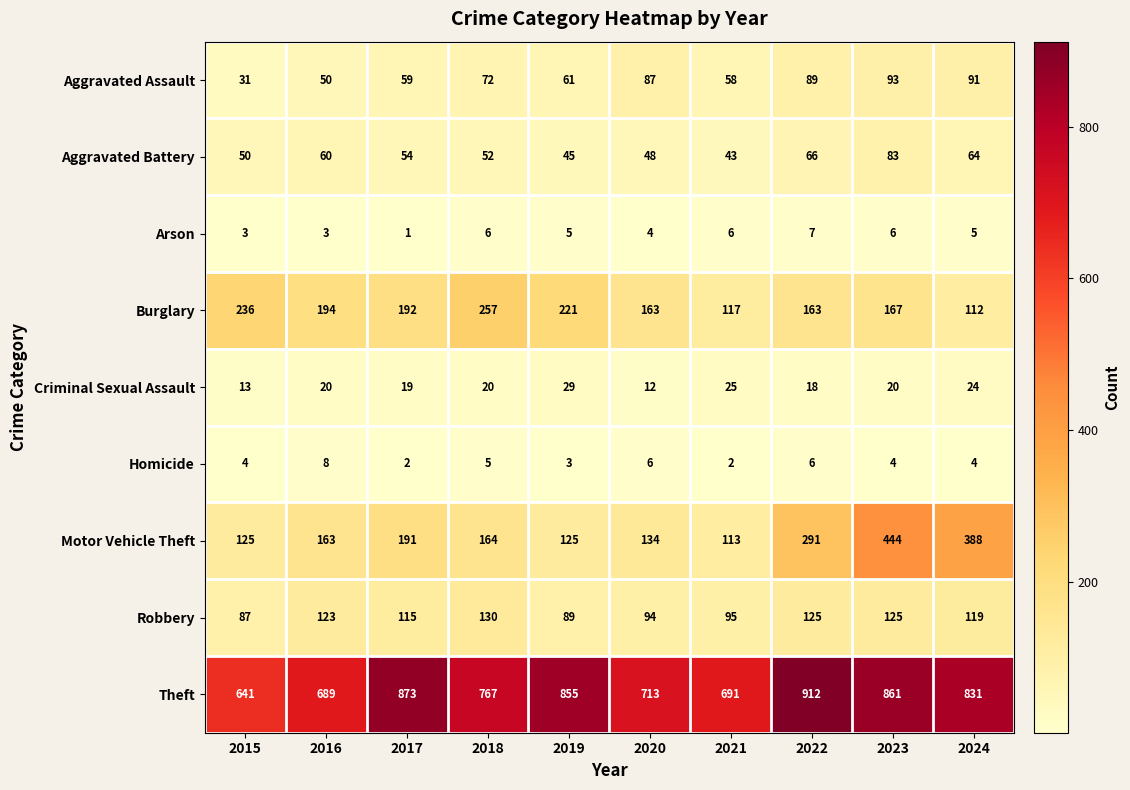

Between 2019 and 2024, which series saw the biggest shift?

Motor Vehicle Theft